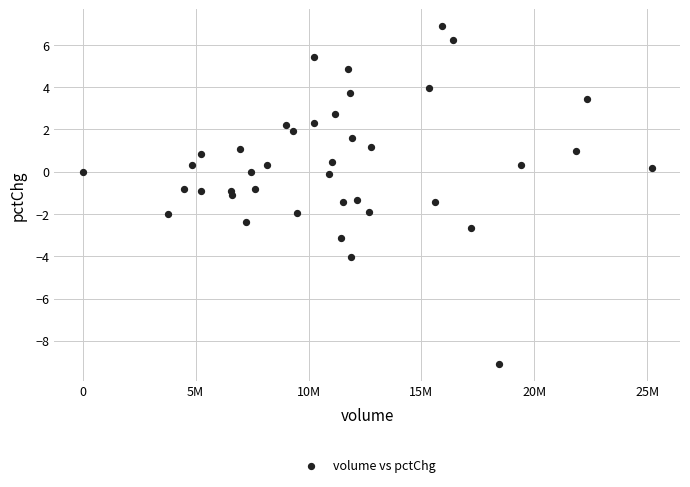

What is the range of X values (max minus min)?

25186264.0